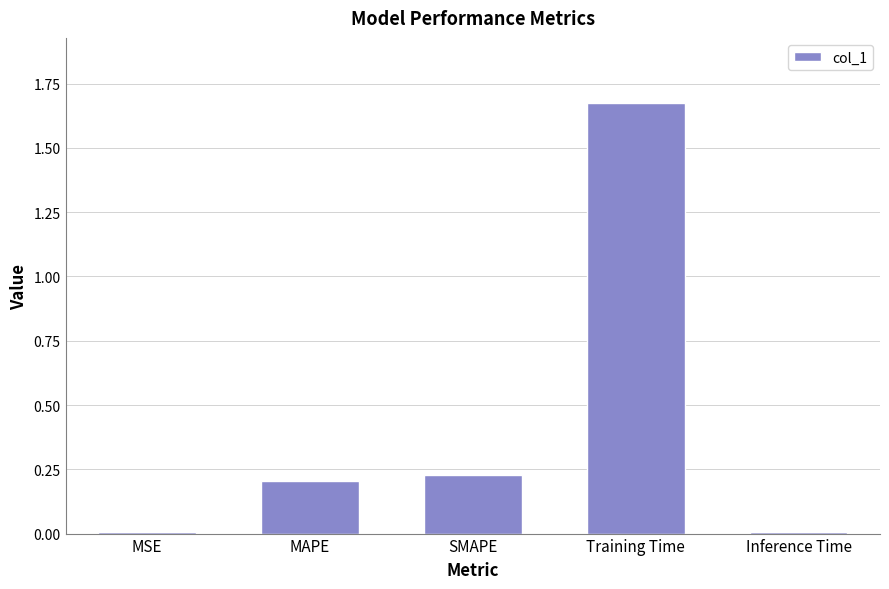

What is the change in value from MAPE to Training Time?

+1.5